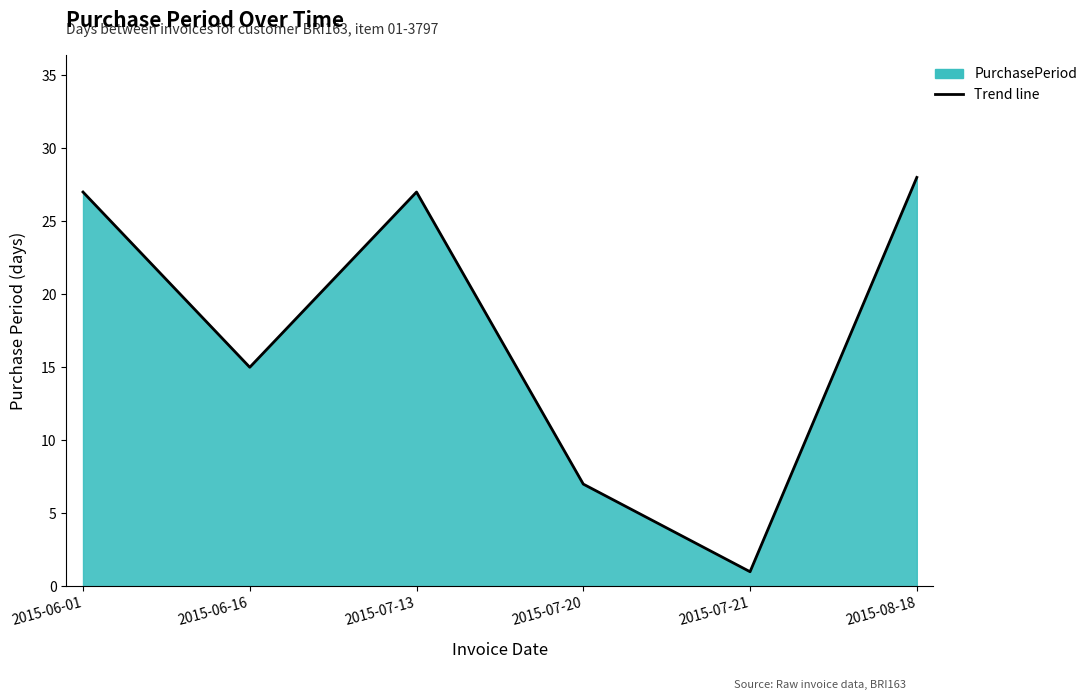

At which category does the data reach its first local valley?

2015-06-16